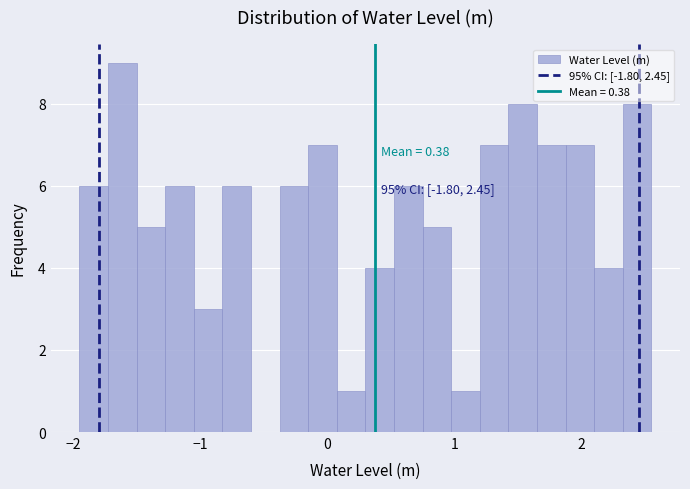

Around what value on the x-axis is the tallest bar? Give the approximate position of its centre, as read against the axis.

-1.6